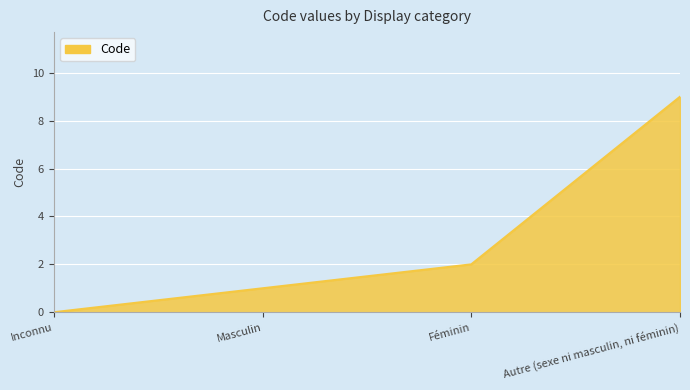

Rank the categories by value from lowest to highest.

Inconnu, Masculin, Féminin, Autre (sexe ni masculin, ni féminin)